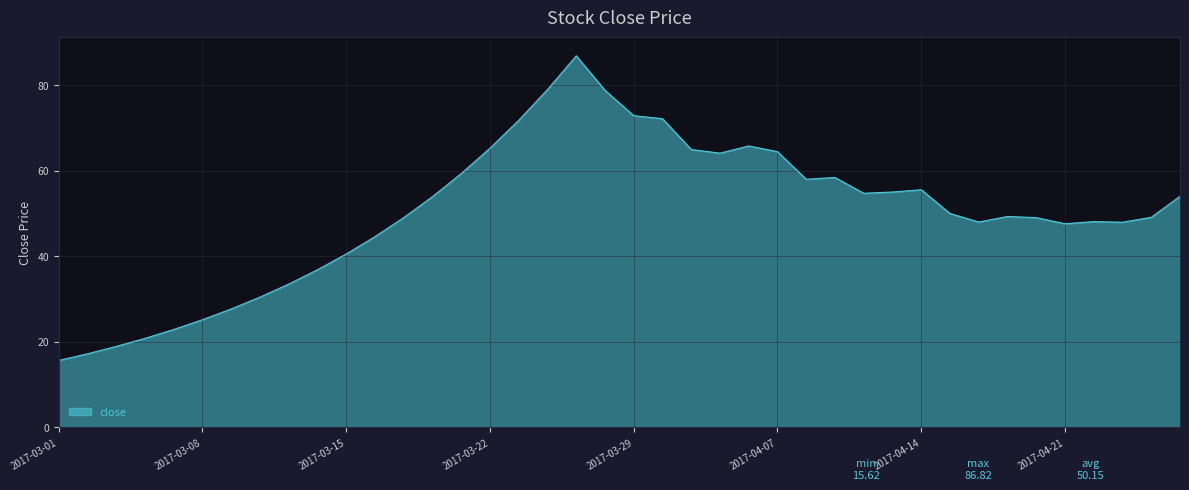

What is the greatest value displayed?

86.8